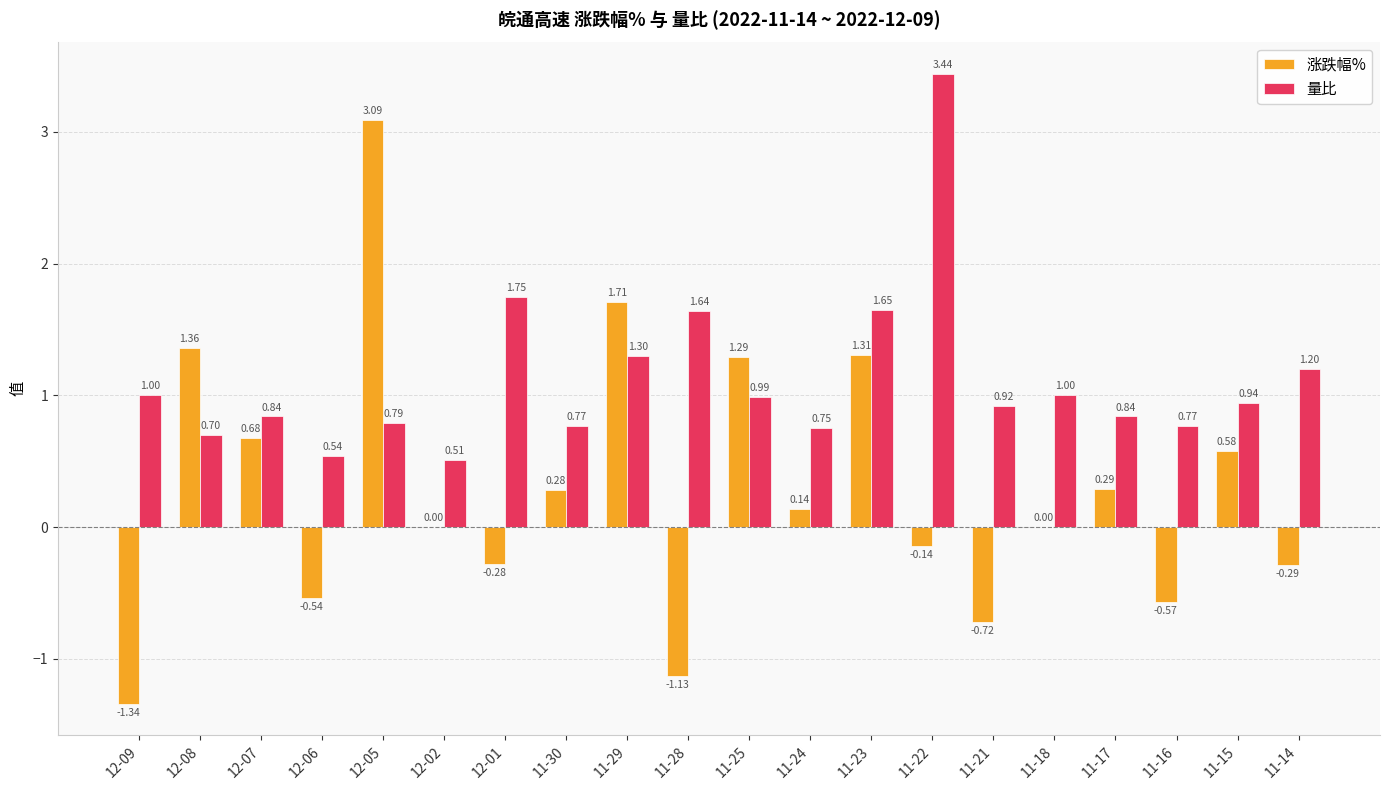

How many groups of bars are there?

20